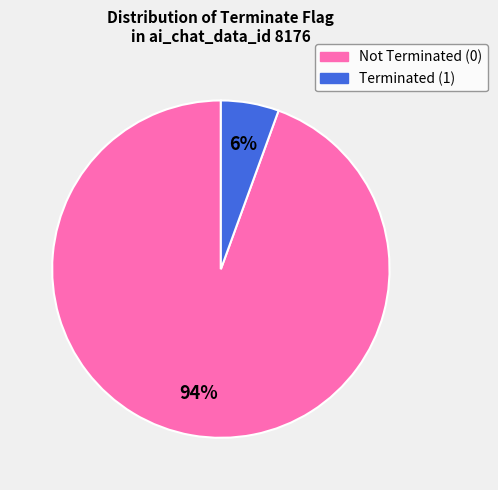

Is there any slice that represents more than half of the pie?

Yes